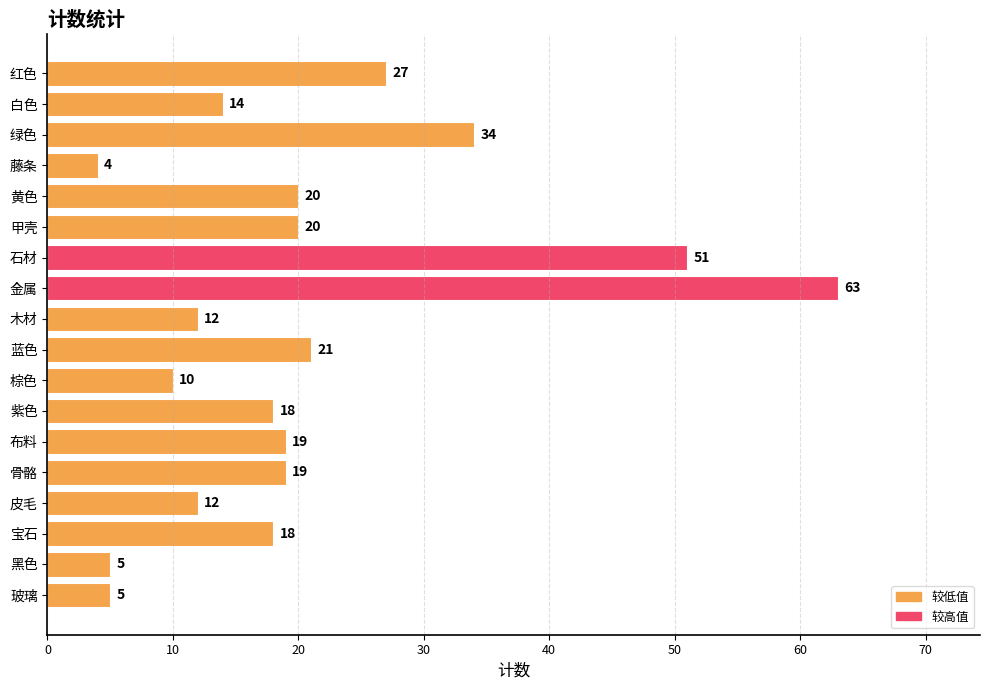

How many data points are less than 19?

9